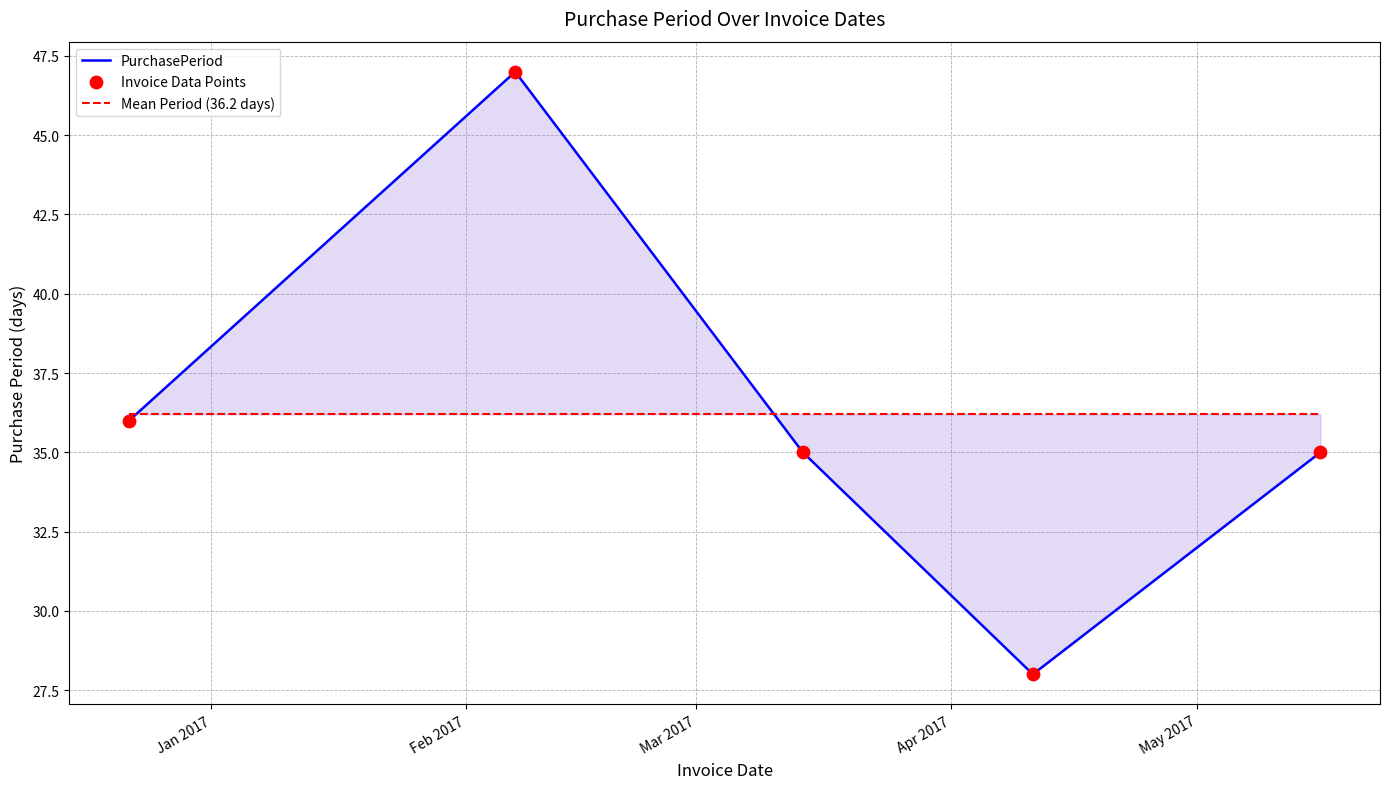

Which series has the largest total across all categories?

PurchasePeriod